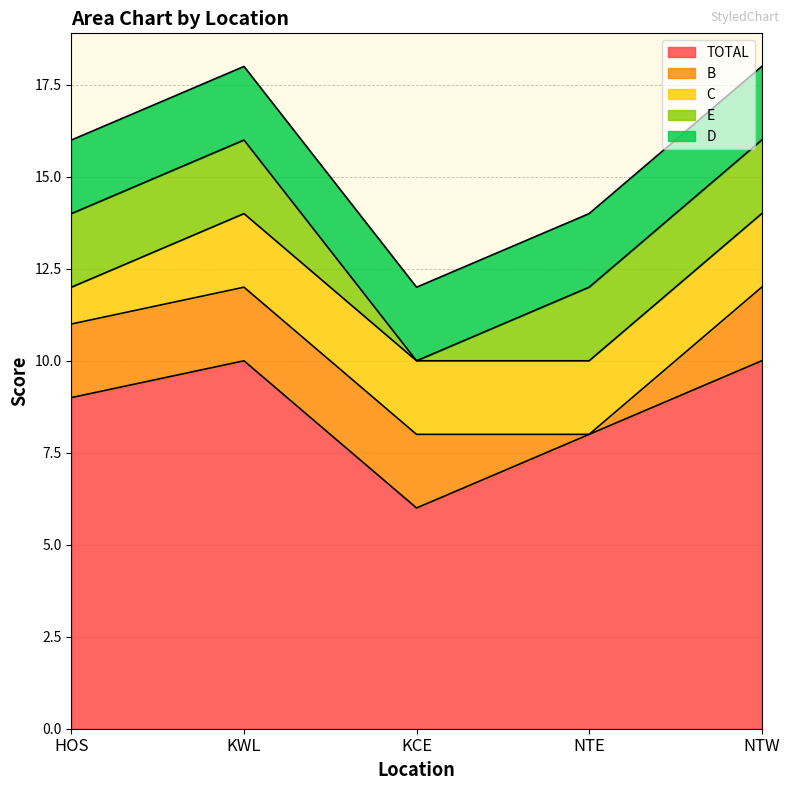

What position from the left is NTW?

5